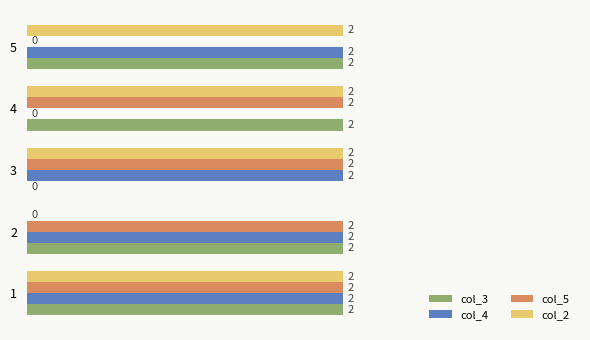

Count the number of data series in this chart.

4